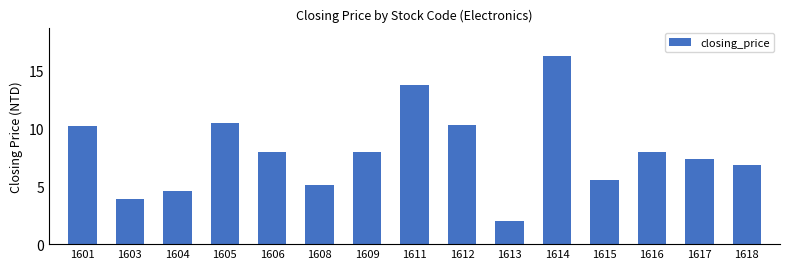

The value at 1608 is 3.5. True or false?

False